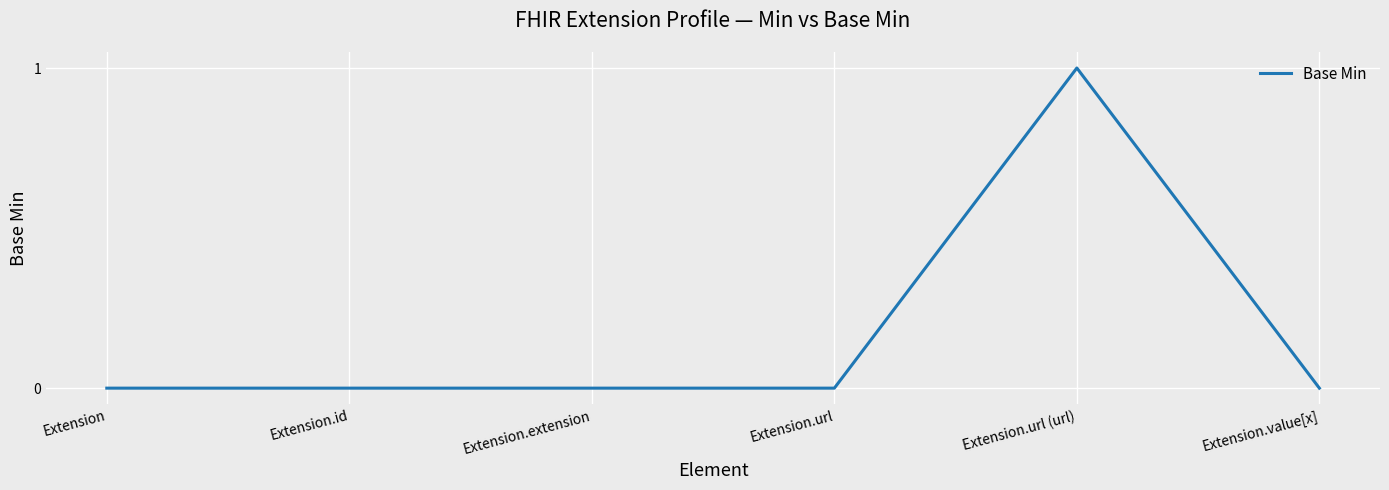

Count the values in the range 0 to 1.

6